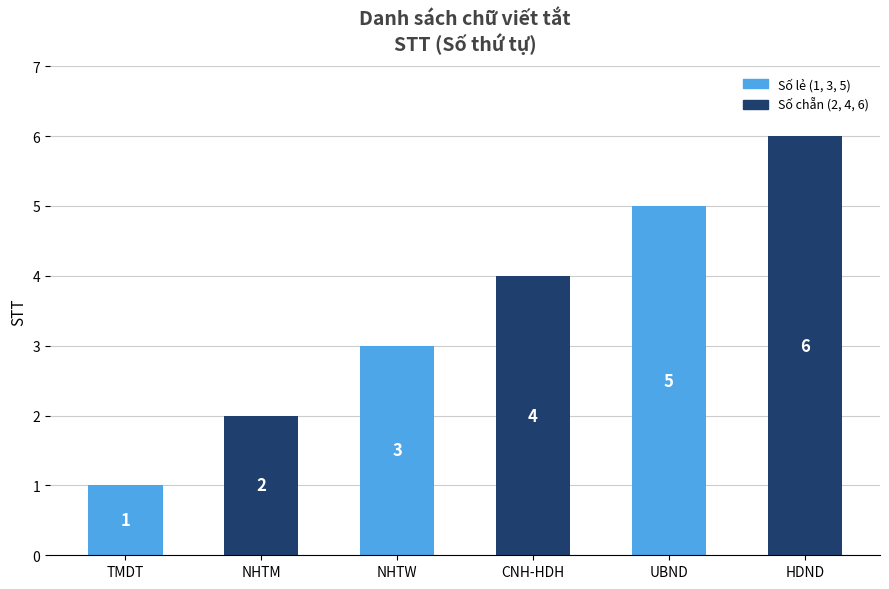

What is the average value?

4